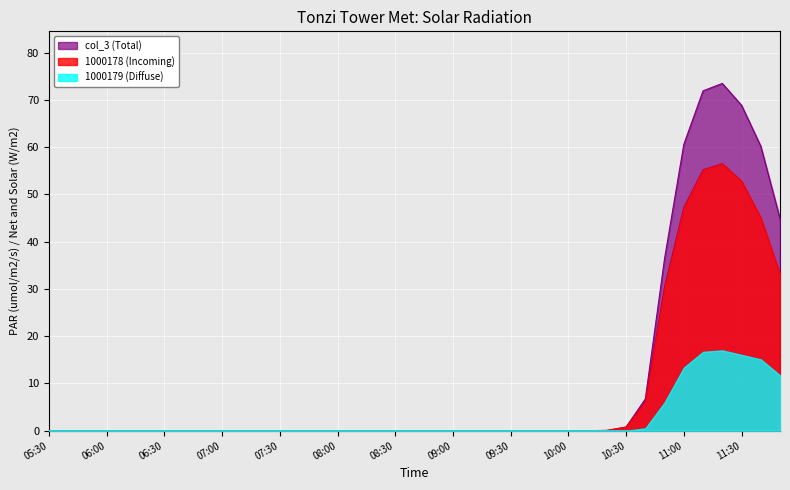

List the series in order of their overall mean, highest first.

col_3 (Total), 1000178 (Incoming), 1000179 (Diffuse)